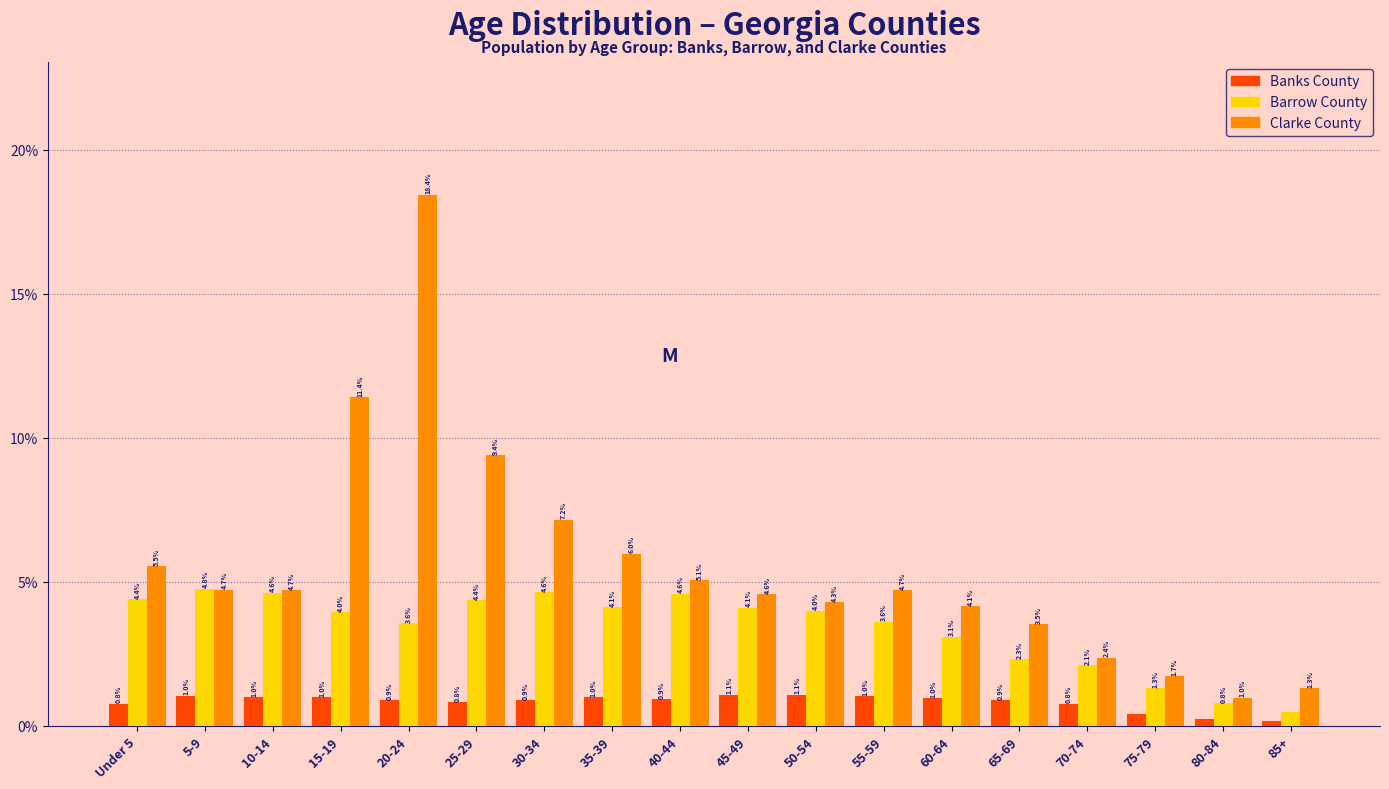

What is the sum of the Clarke County values at 65-69 and 70-74?

5.9